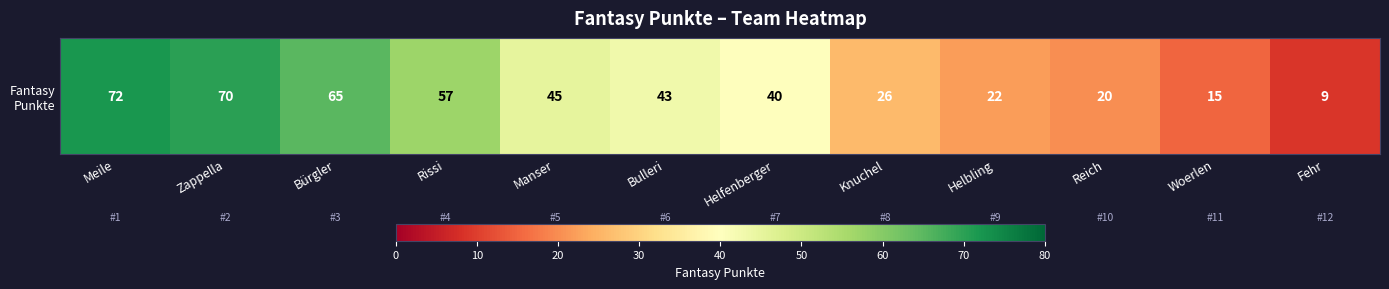

What is the sum of the values at Helfenberger and Fehr?

49